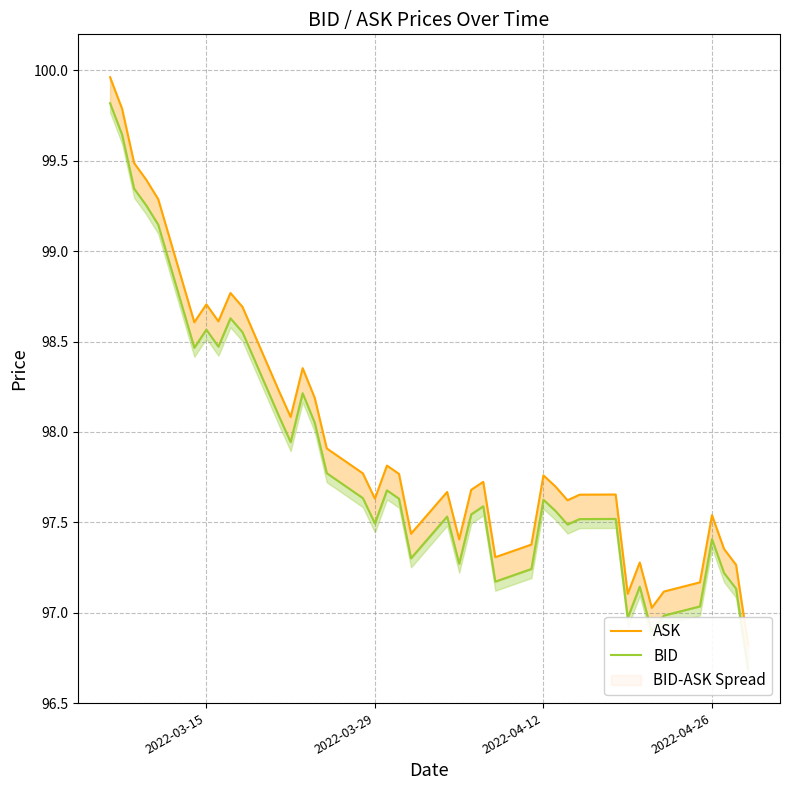

What is the smallest value displayed?

96.7